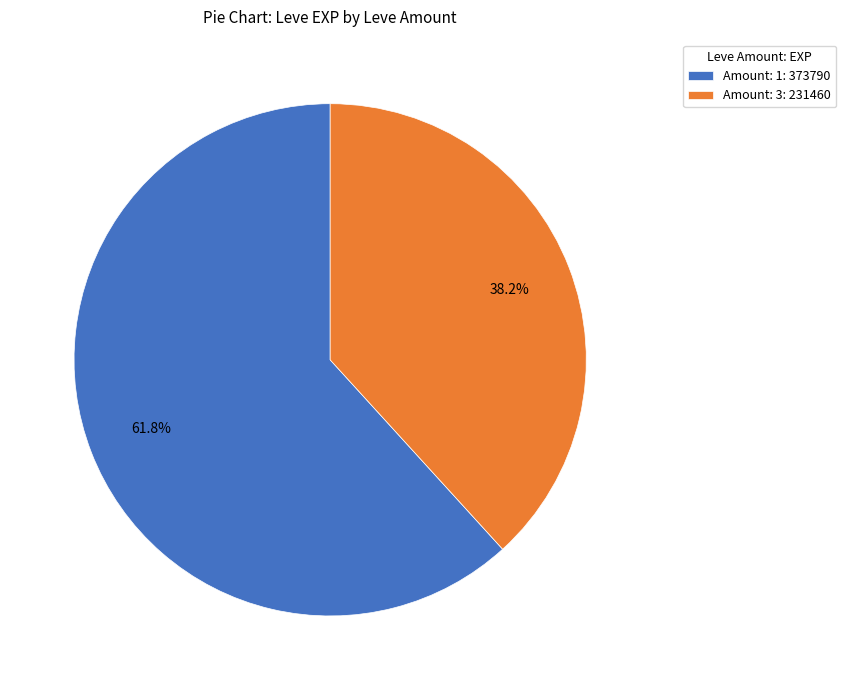

Does any single category account for the majority?

Yes